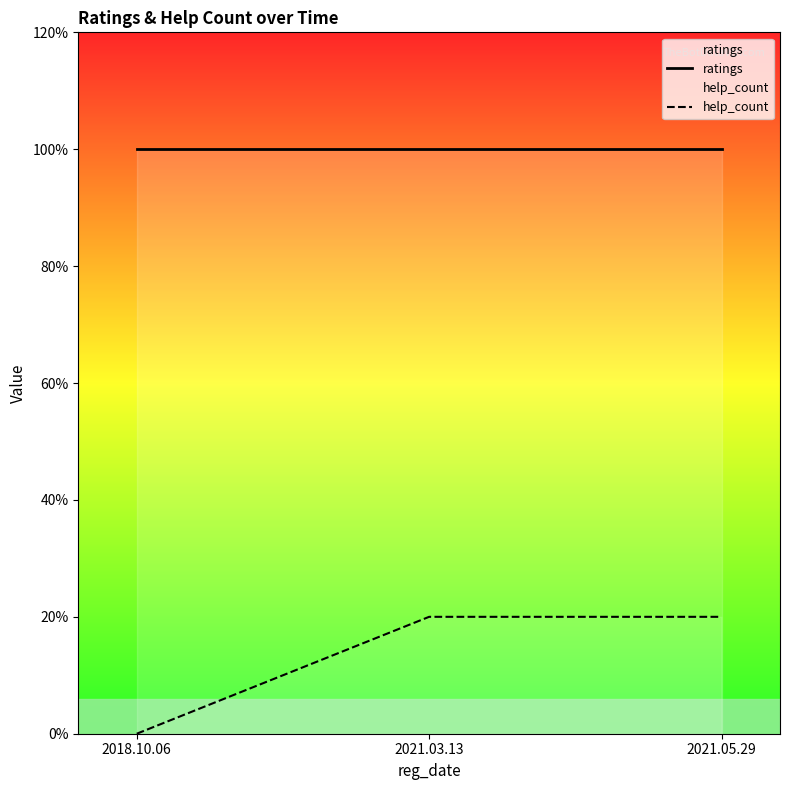

At which category is the sum across all series the highest?

2021.03.13